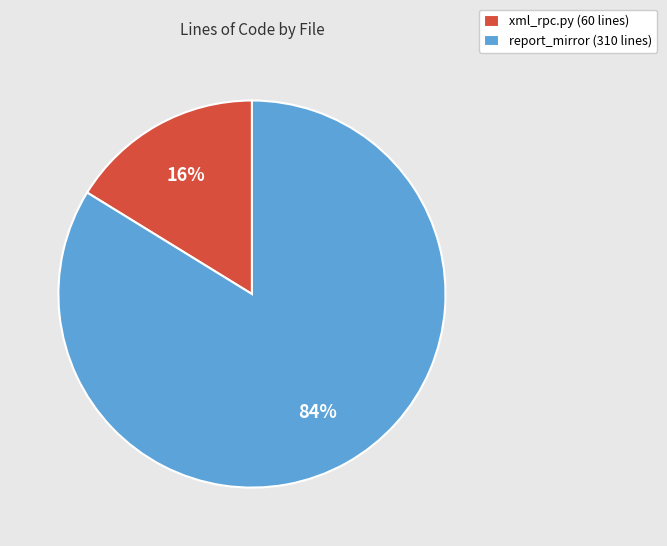

How many segments does this pie chart have?

2